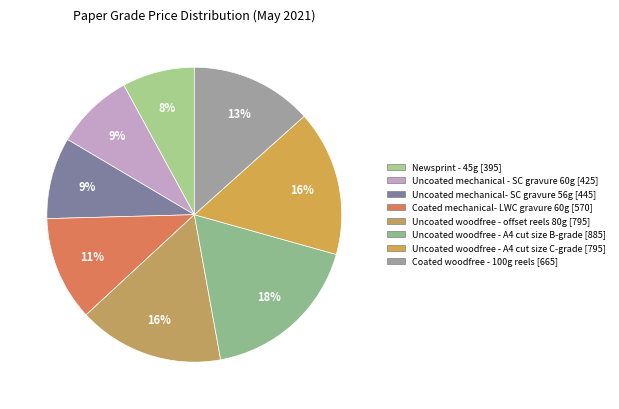

What percentage is the Uncoated woodfree - offset reels 80g slice, to the nearest percent?

16%